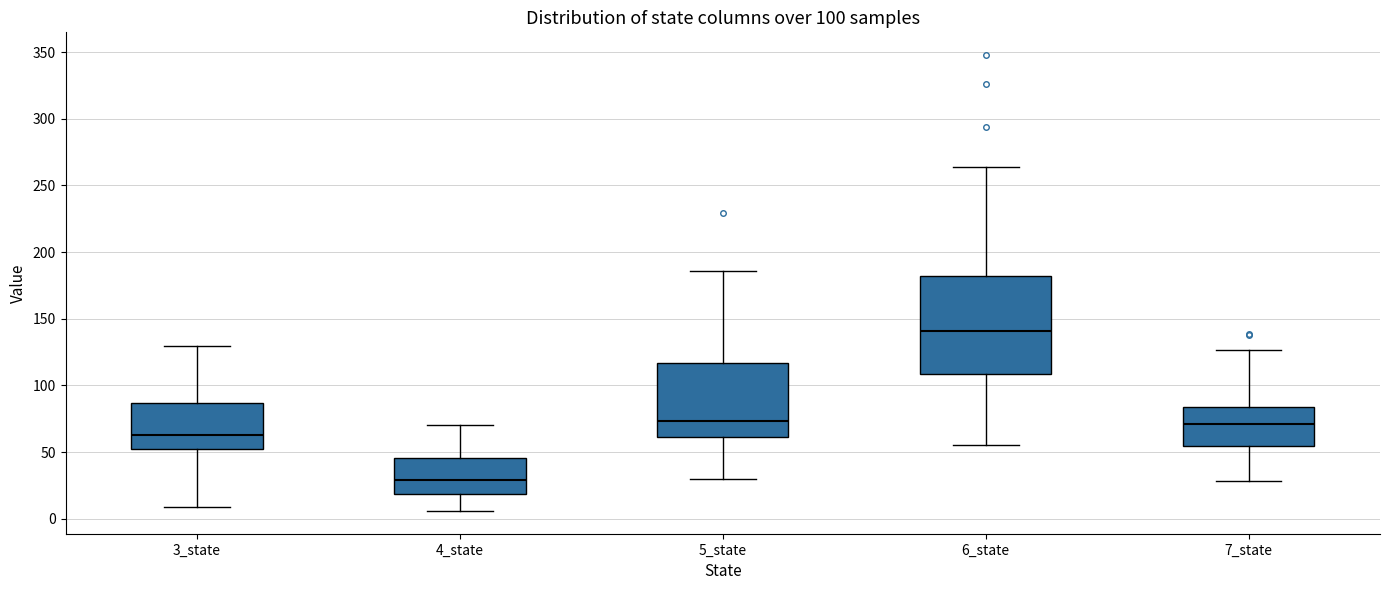

Comparing the boxes themselves (not the whiskers), which one is the tallest?

6_state